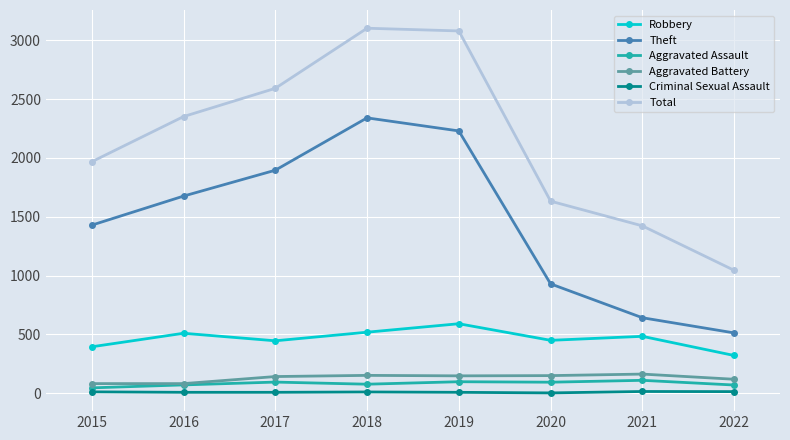

Between 2016 and 2019, which series saw the biggest shift?

Total